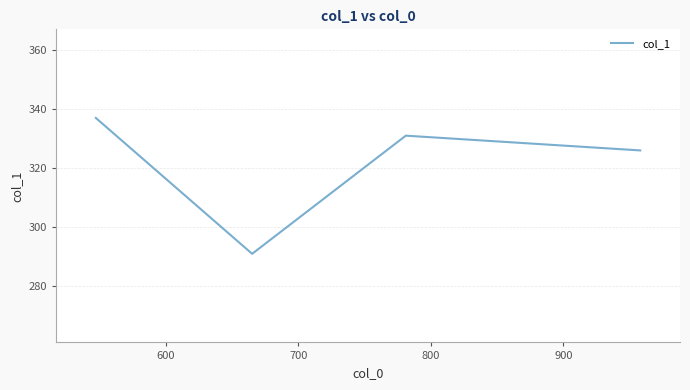

What is the maximum value shown in the chart?

337